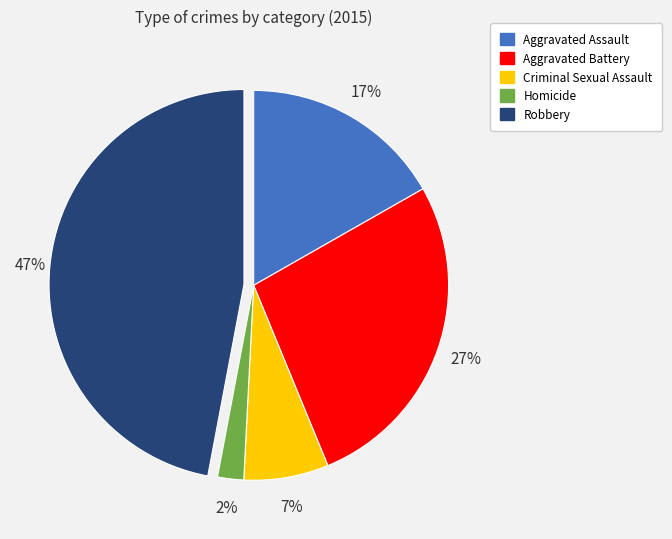

To the nearest percent, what is the average slice percentage?

20%